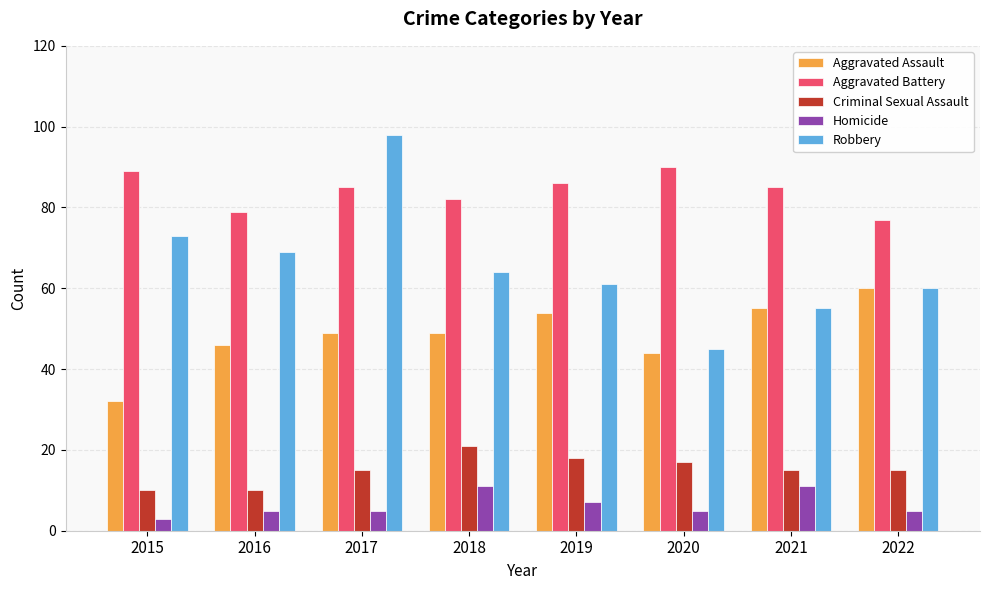

Reading right to left, transcribe all the data shown in this chart.

Aggravated Assault: 2022=60	2021=55	2020=44	2019=54	2018=49	2017=49	2016=46	2015=32
Aggravated Battery: 2022=77	2021=85	2020=90	2019=86	2018=82	2017=85	2016=79	2015=89
Criminal Sexual Assault: 2022=15	2021=15	2020=17	2019=18	2018=21	2017=15	2016=10	2015=10
Homicide: 2022=5	2021=11	2020=5	2019=7	2018=11	2017=5	2016=5	2015=3
Robbery: 2022=60	2021=55	2020=45	2019=61	2018=64	2017=98	2016=69	2015=73